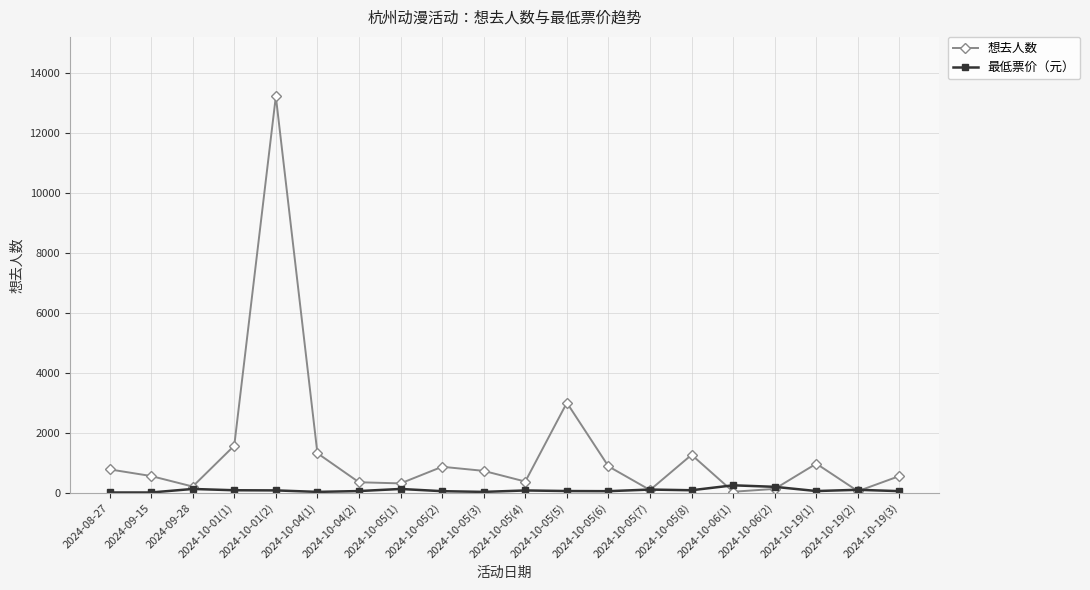

Which series has the widest spread of values?

想去人数